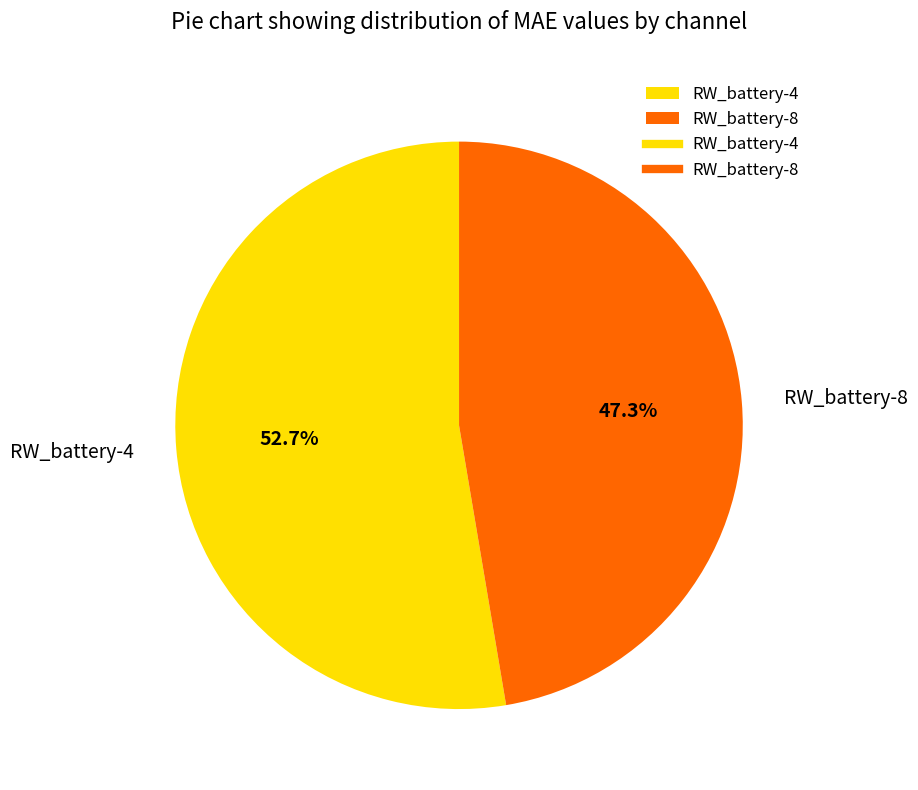

Rank the categories by value from lowest to highest.

RW_battery-8, RW_battery-4